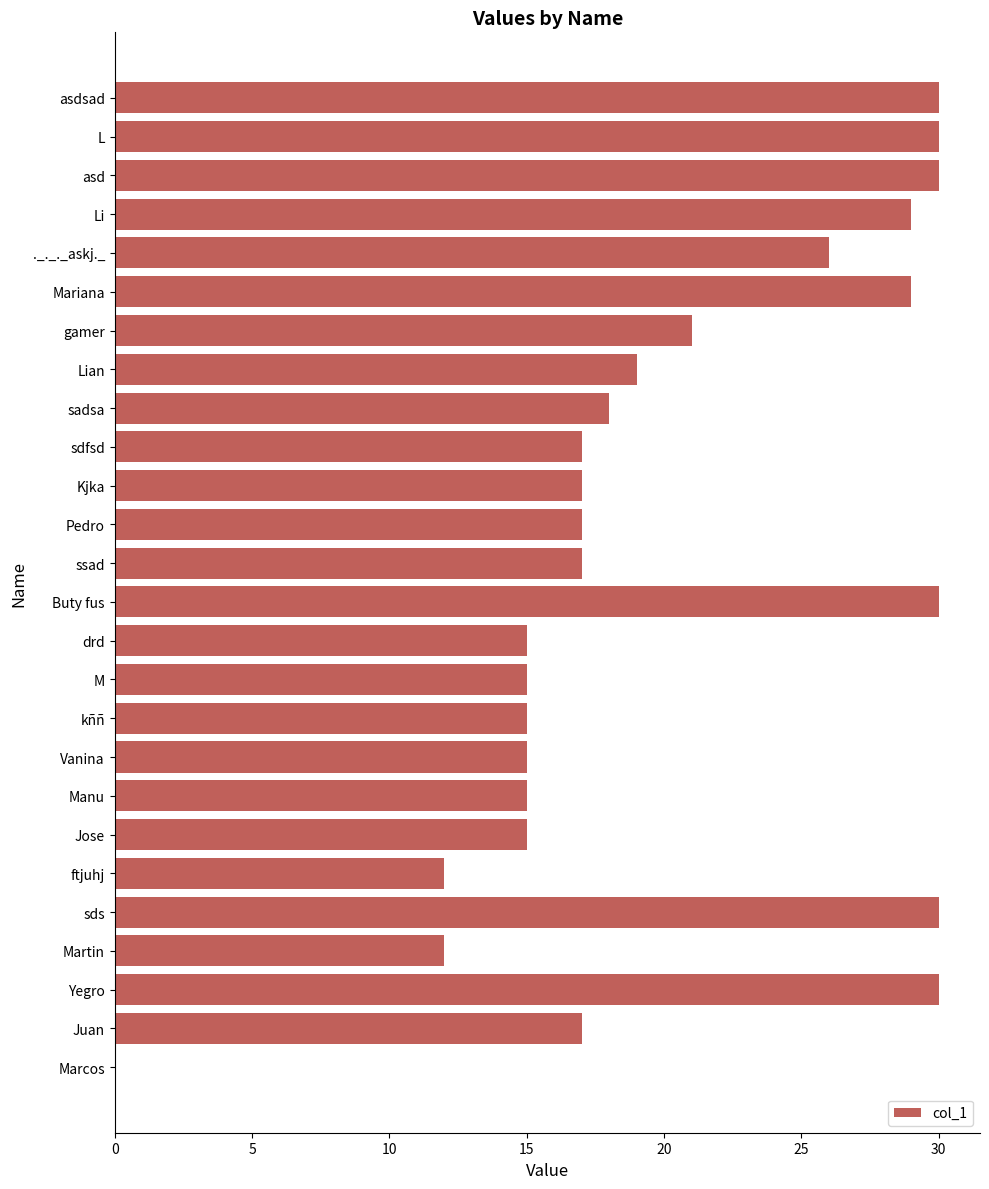

What is the value of the 29th bar from the left?

30